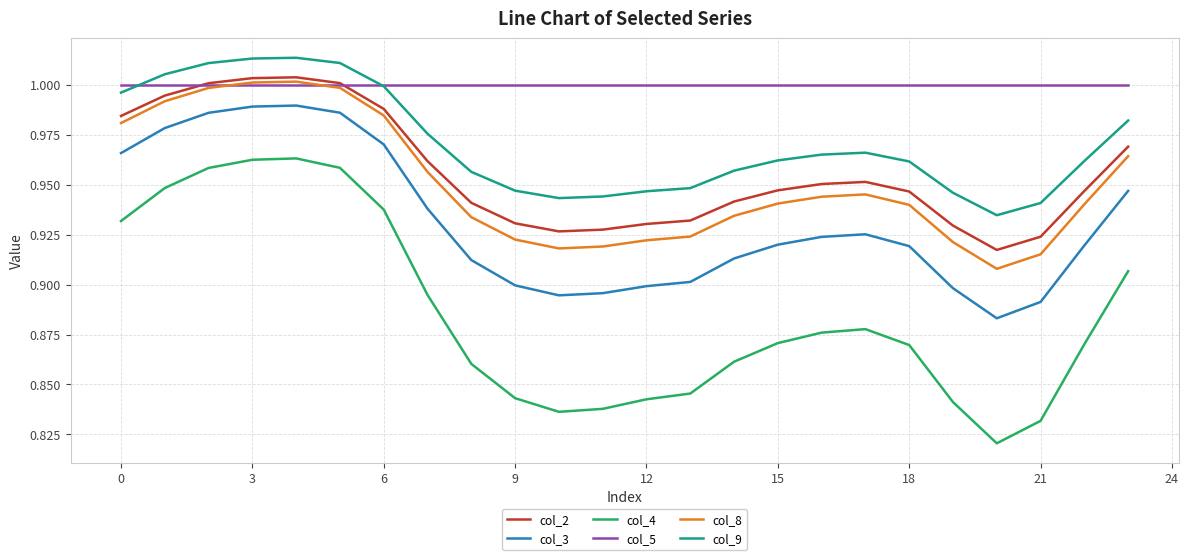

Which series has the largest total across all categories?

col_5